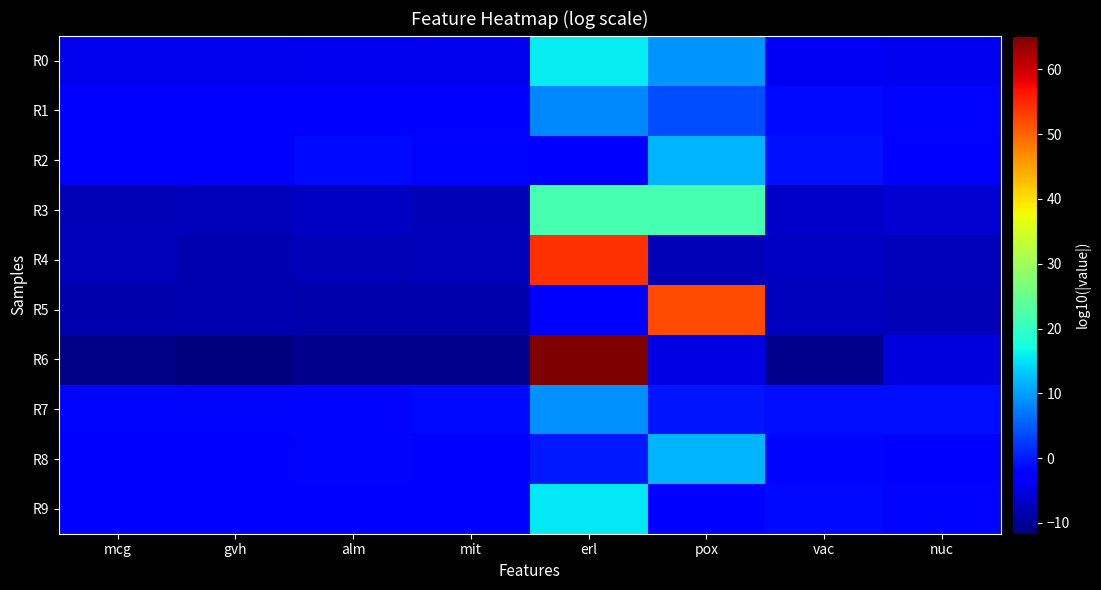

At how many categories does at least one series exceed 46?

2